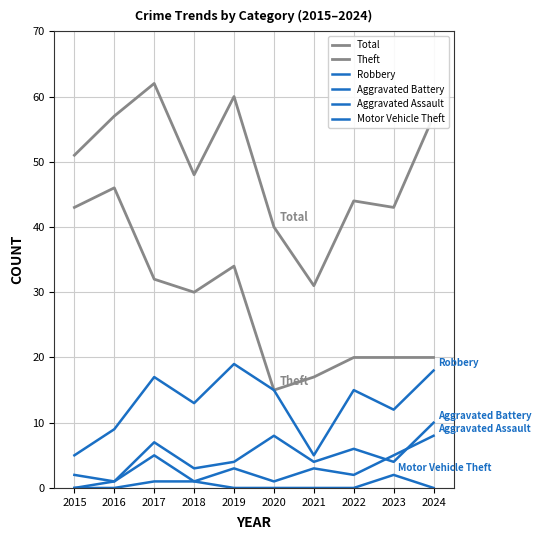

List the labels in order of Robbery value, largest first.

2019, 2024, 2017, 2020, 2022, 2018, 2023, 2016, 2015, 2021